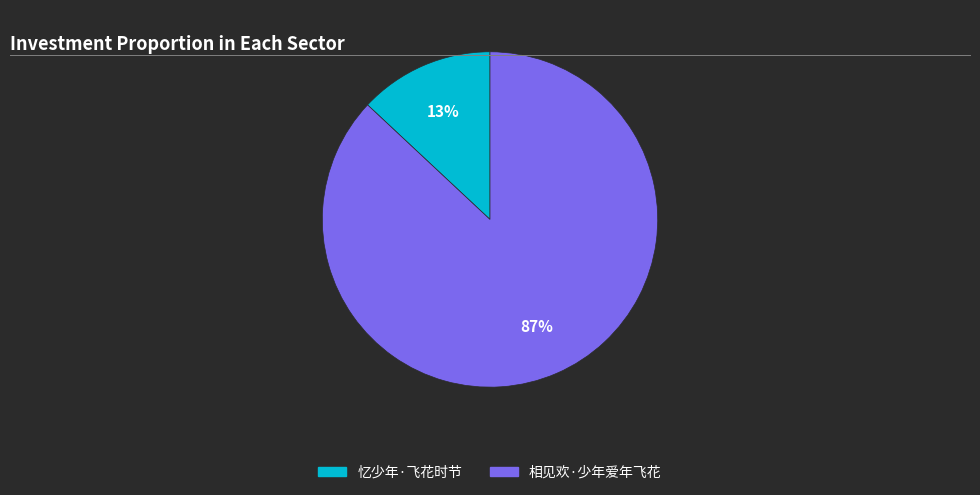

Rank the categories by value from lowest to highest.

忆少年·飞花时节, 相见欢·少年爱年飞花